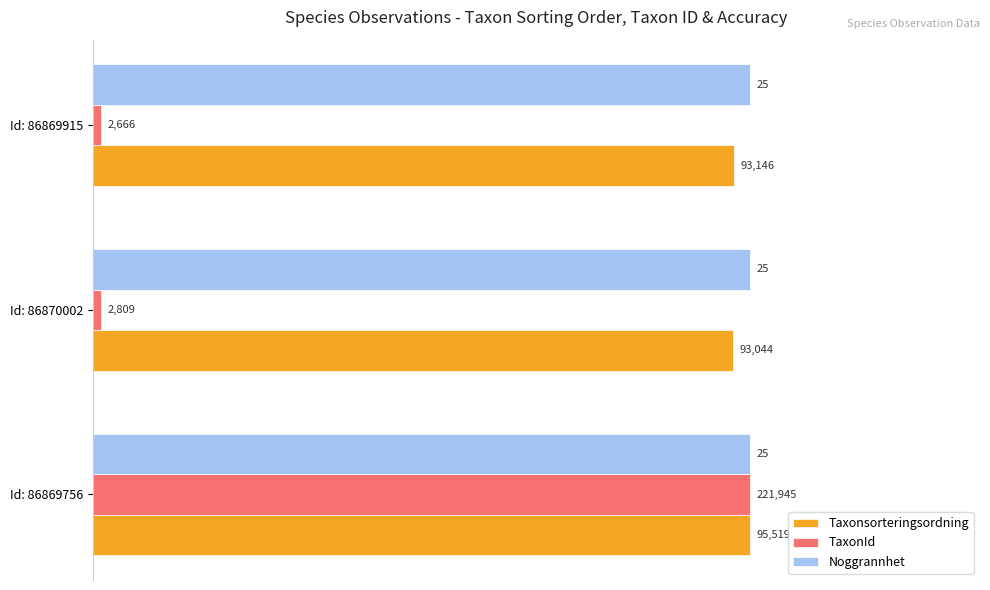

List the series in order of their peak value, lowest first.

Noggrannhet, Taxonsorteringsordning, TaxonId